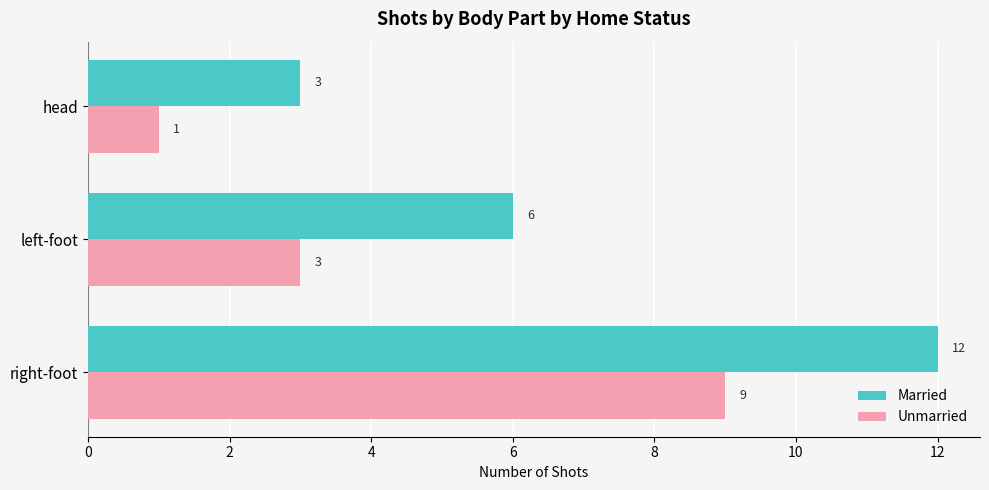

Read the Married value at head.

3